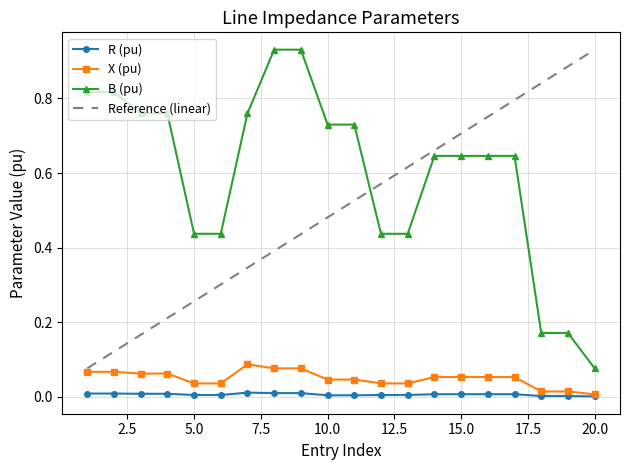

Which series has the largest total across all categories?

B (pu)